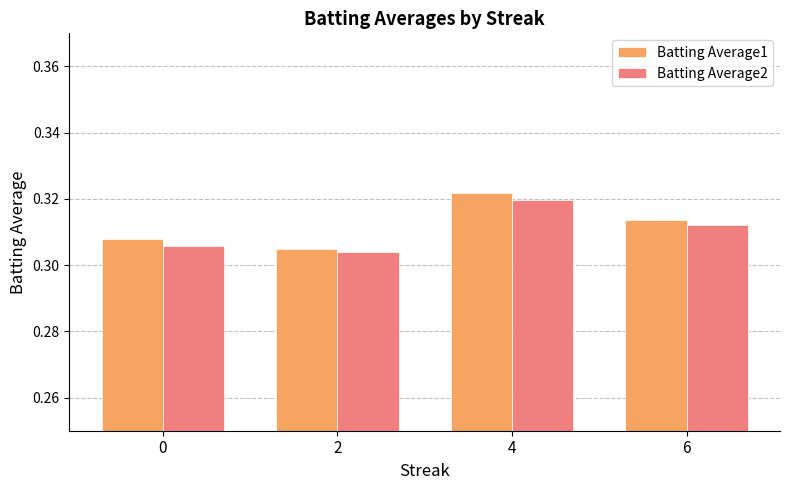

Rank the categories by Batting Average1 value from highest to lowest.

4, 6, 0, 2